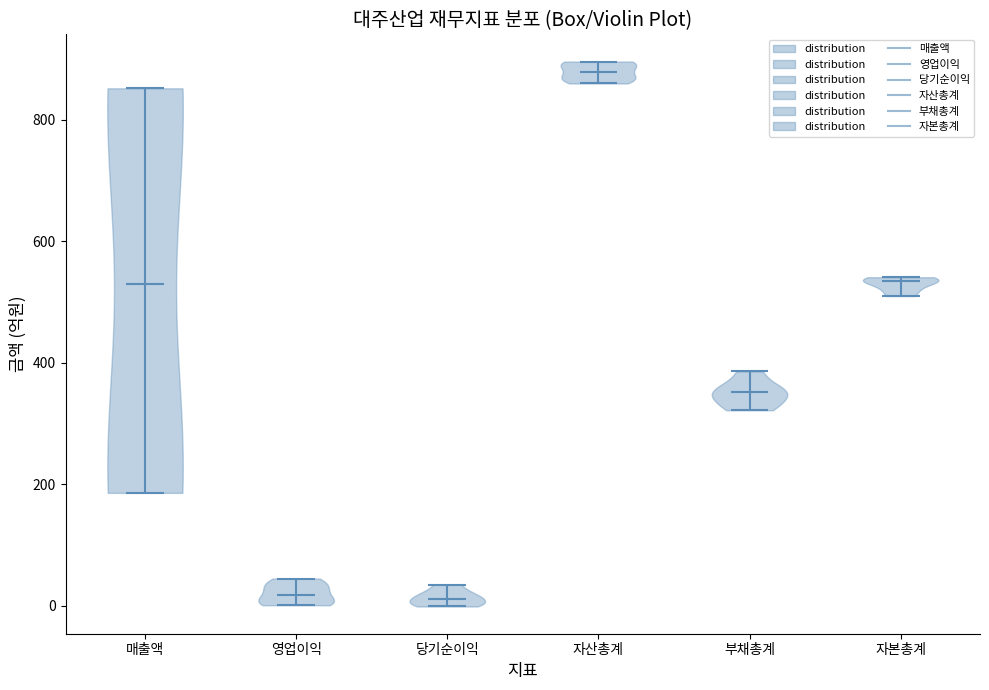

Reading left to right, read every violin against the y-axis: where its median line is, and the lowest and highest points it reaches. The values are not printed on the chart, so give them approximately, as read against the axis.

매출액: median line 540, lowest point 180, highest point 860
영업이익: median line 20, lowest point 0, highest point 40
당기순이익: median line 20, lowest point 0, highest point 40
자산총계: median line 880, lowest point 860, highest point 900
부채총계: median line 360, lowest point 320, highest point 380
자본총계: median line 540, lowest point 520, highest point 540